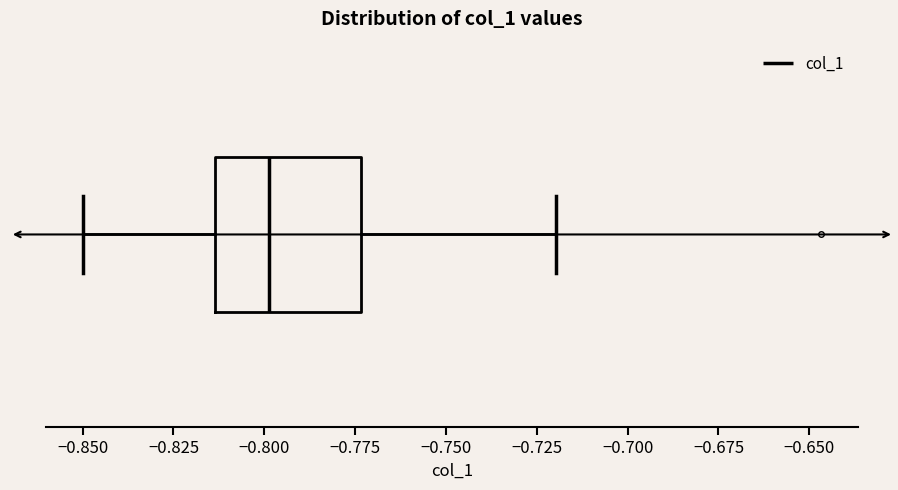

Transcribe this box plot: give where the median line is, the range the box spans, and where the two whiskers end, as read against the x-axis. The values are not printed on the chart, so give them approximately, as read against the axis.

median -0.800, box -0.815 to -0.775, whiskers -0.850 to -0.720